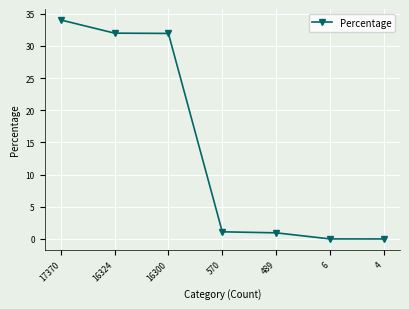

What is the difference between the maximum and minimum values?

34.0